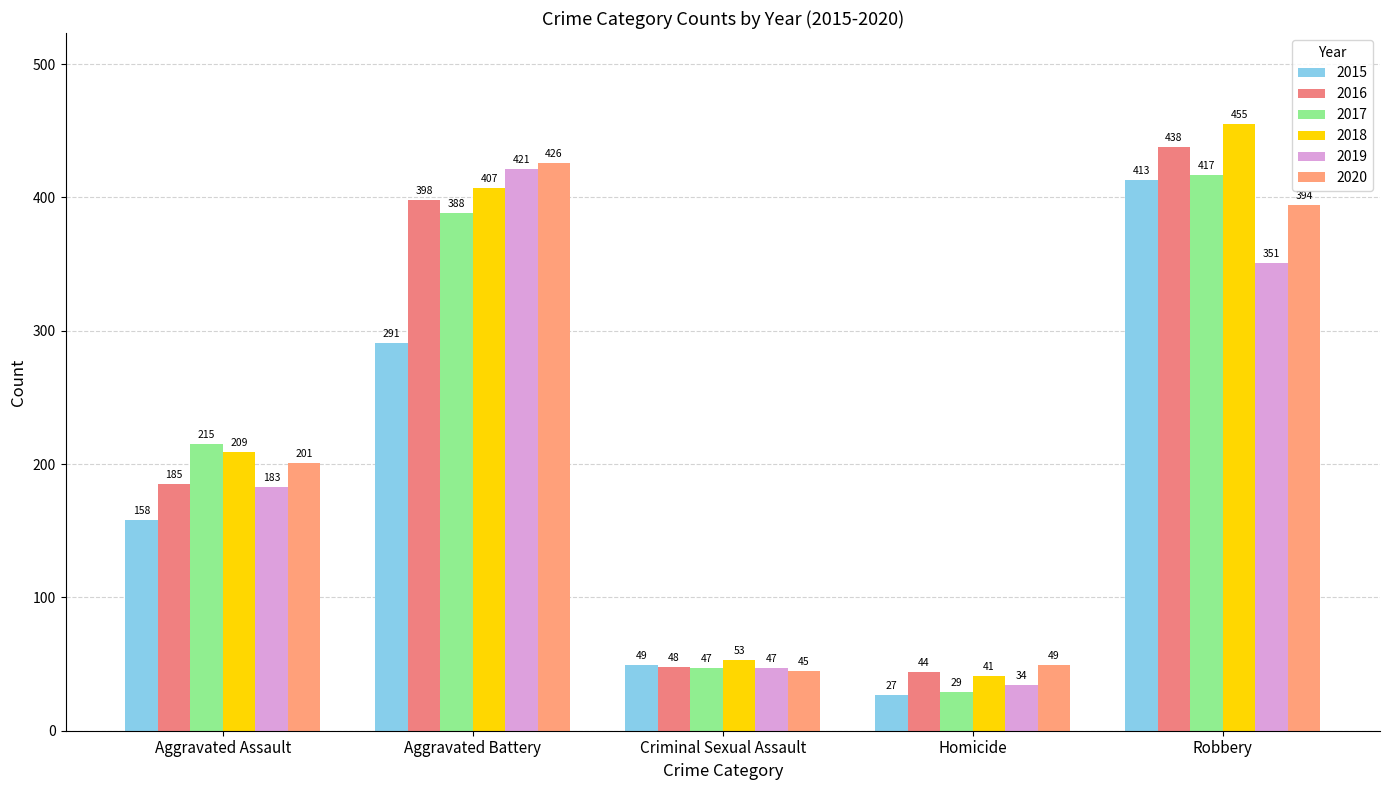

How many values in the 2017 series are below 215?

2